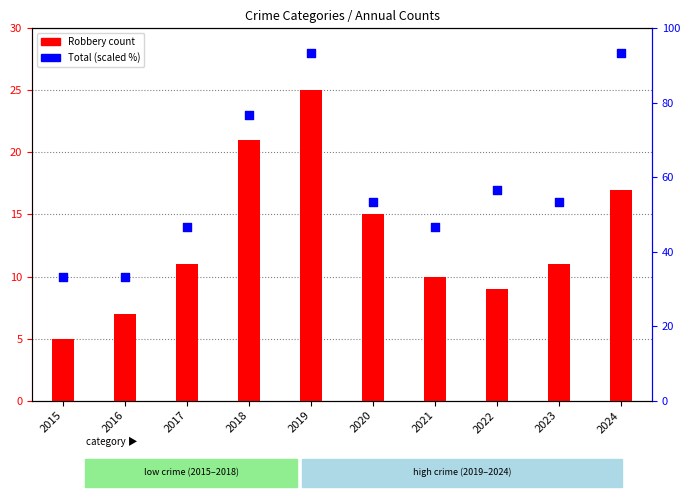

At how many categories does at least one series exceed 40?

8